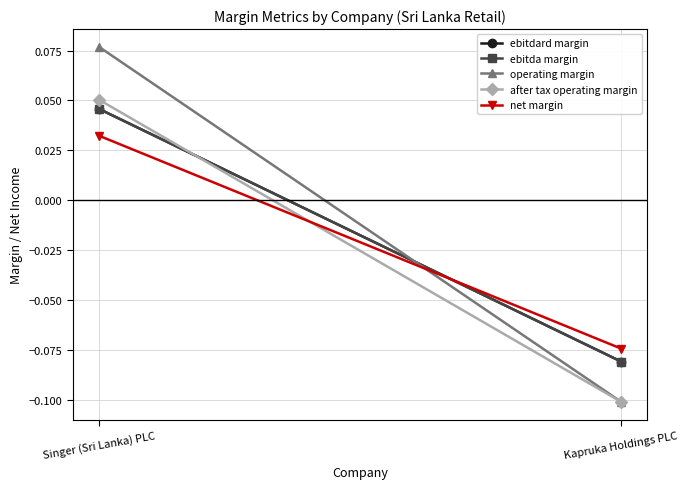

What is the highest value of the operating margin series?

0.1